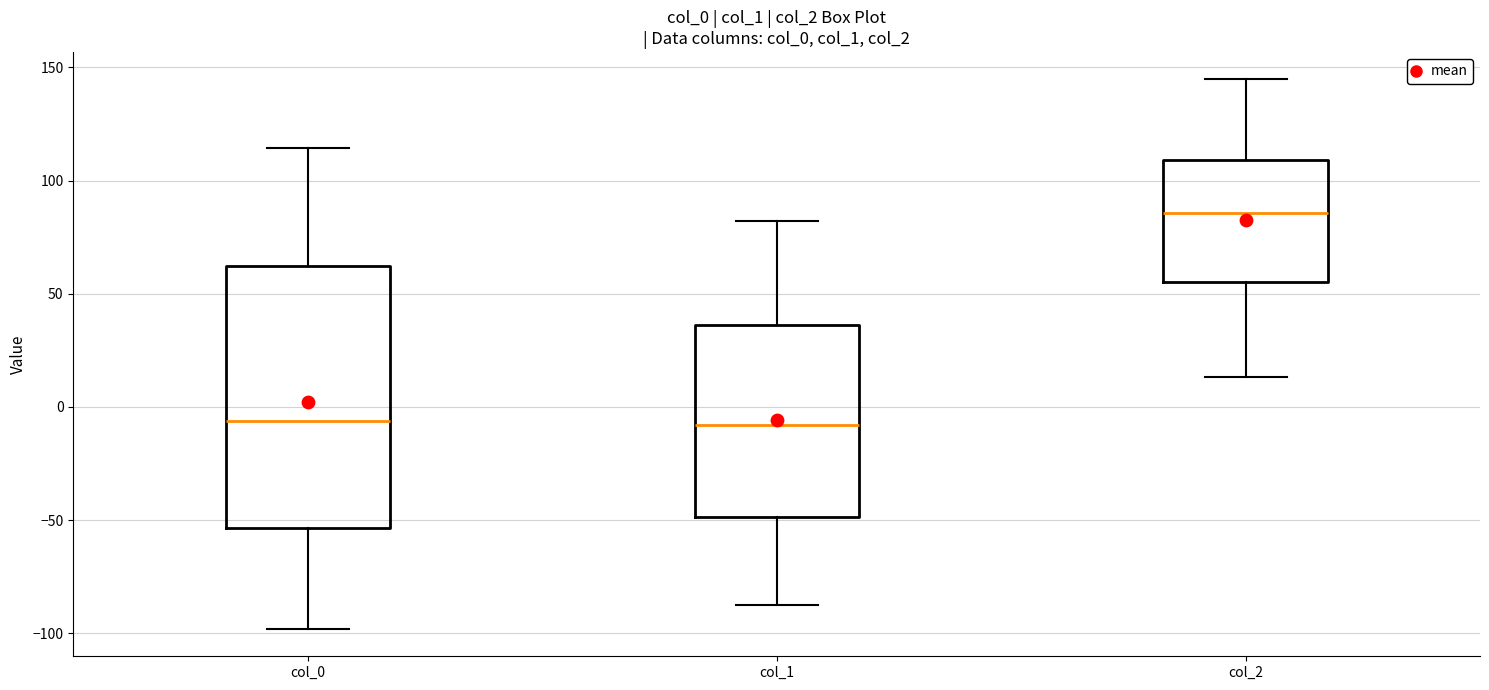

Reading left to right, transcribe this box plot: for each box, give where its median line is, the range the box spans, and where its two whiskers end, as read against the y-axis. The values are not printed on the chart, so give them approximately, as read against the axis.

col_0: median -5, box -55 to 60, whiskers -100 to 115
col_1: median -10, box -50 to 35, whiskers -90 to 80
col_2: median 85, box 55 to 110, whiskers 15 to 145